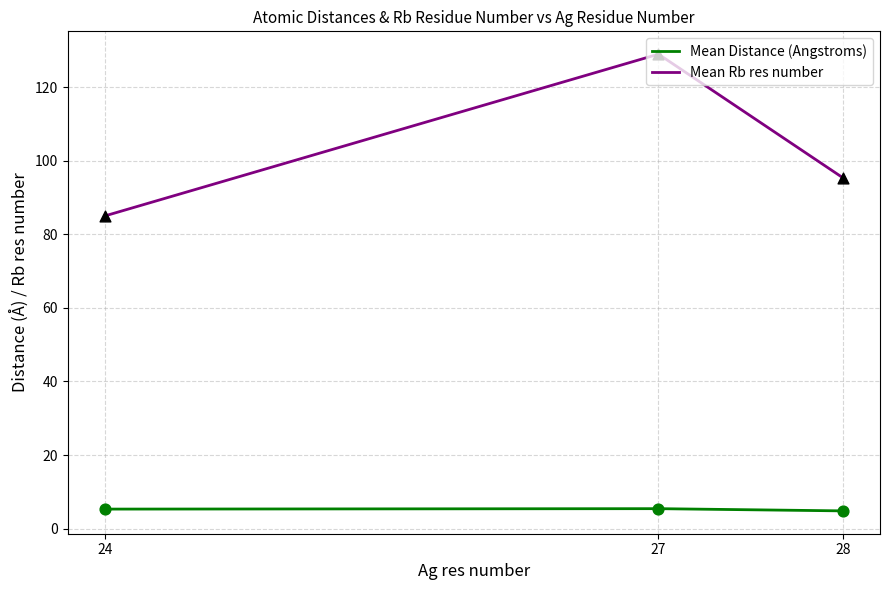

Which series has the largest total across all categories?

Mean Rb res number